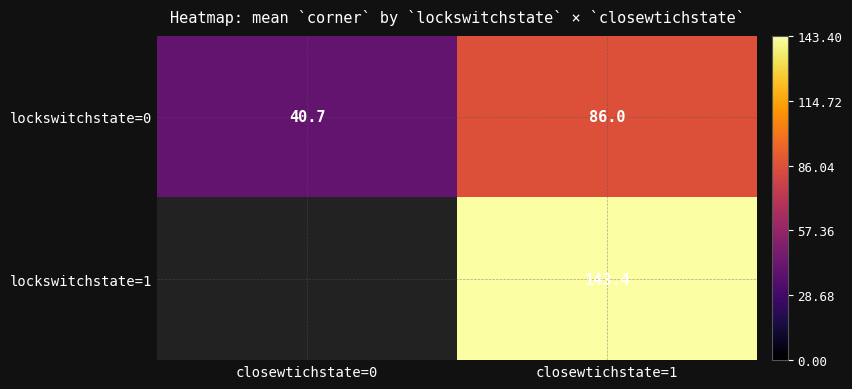

What is the approximate value of lockswitchstate=0 at closewtichstate=0?

40.7